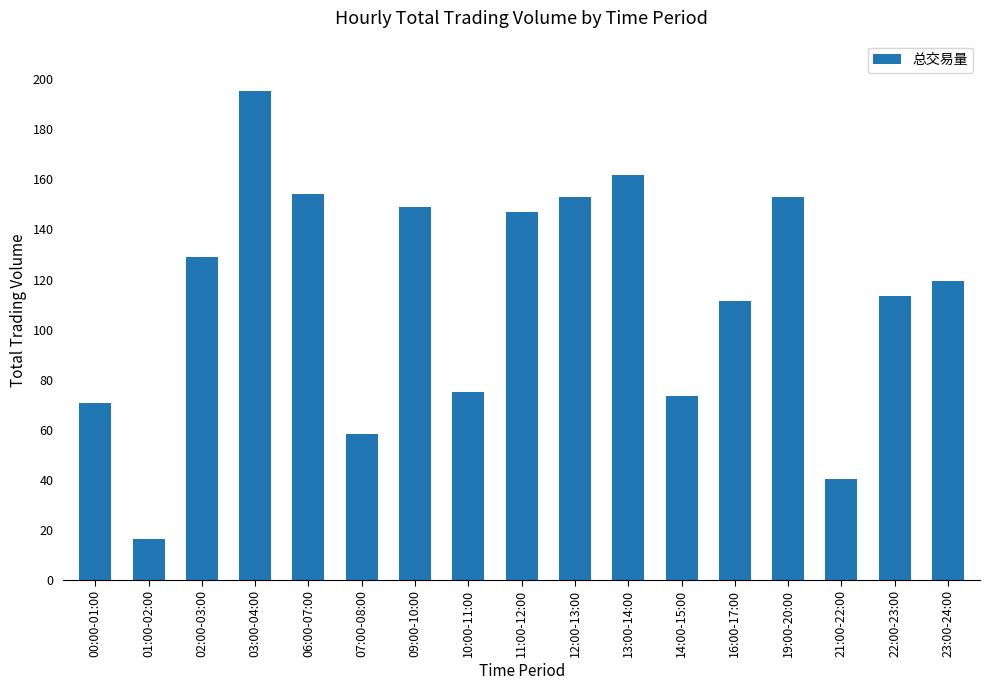

The value at 12:00-13:00 is 66.5. True or false?

False